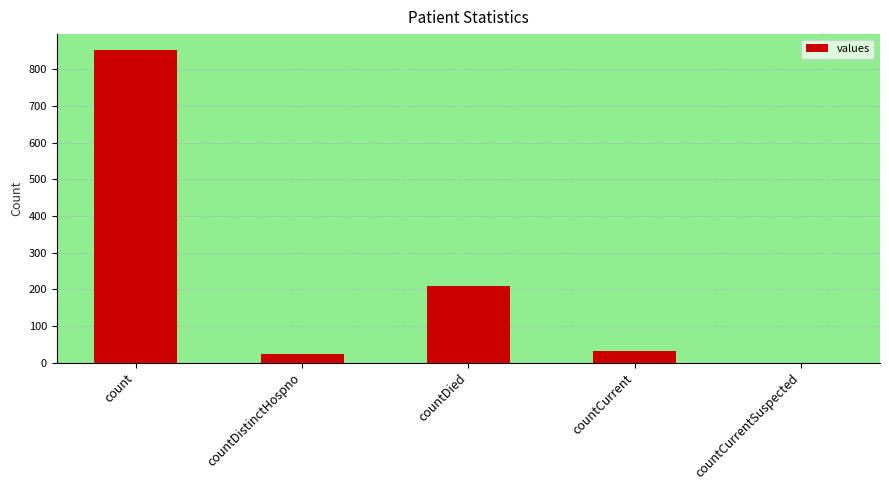

Which has a higher value, countCurrent or countDied?

countDied